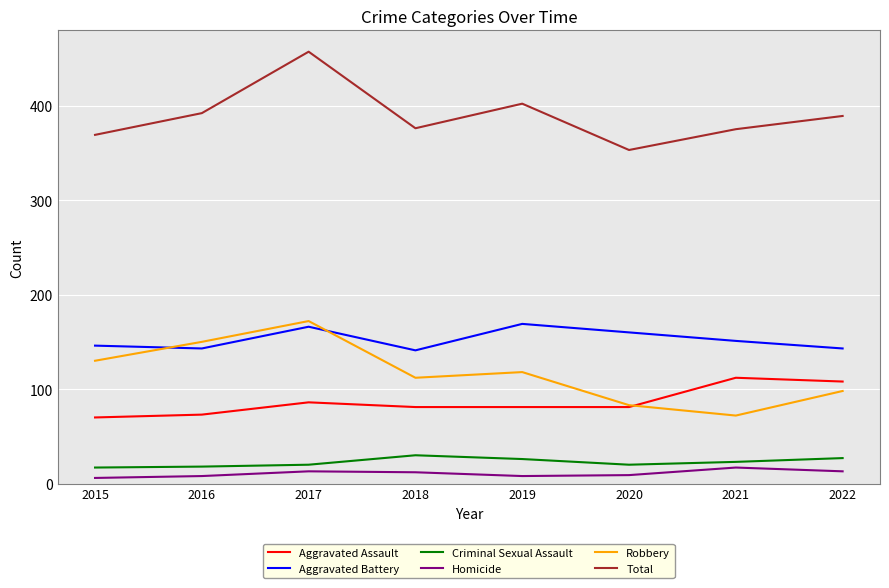

What is the smallest value displayed?

6